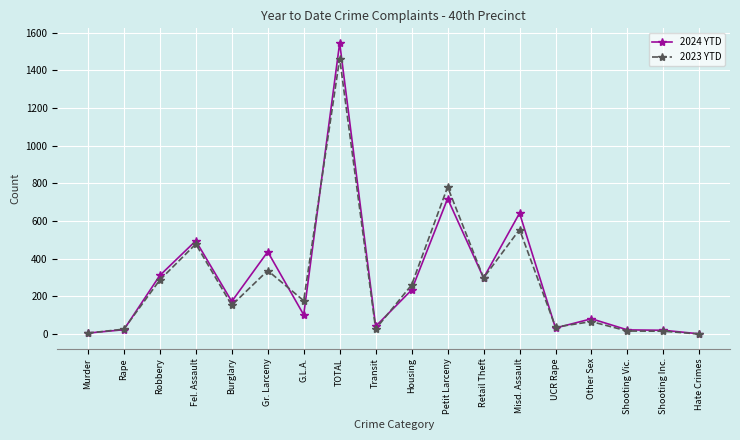

What is the difference between the 2024 YTD values at TOTAL and Transit?

1505